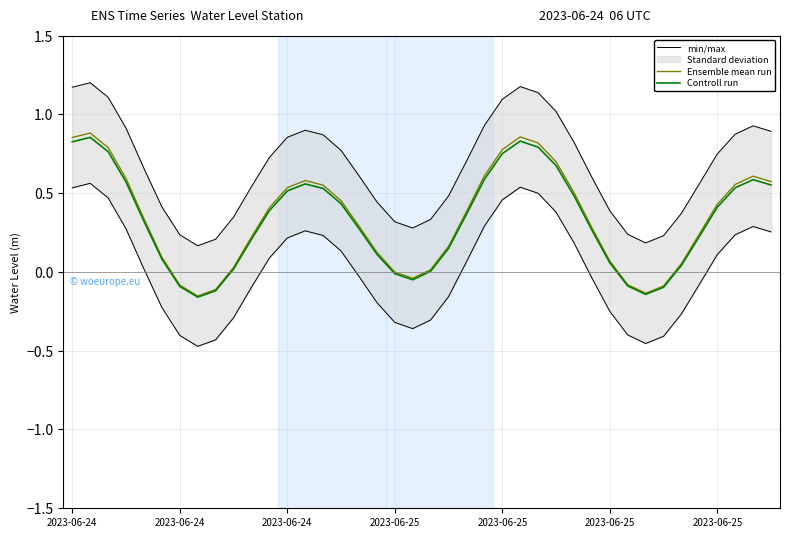

What is the greatest value displayed?

1.2